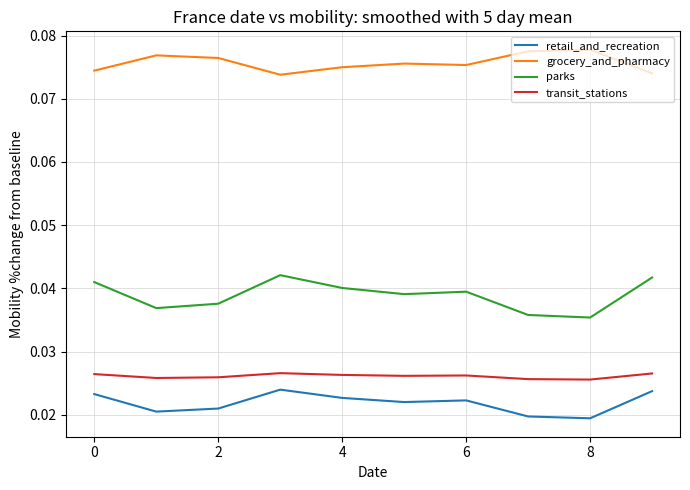

Which series has the widest spread of values?

parks